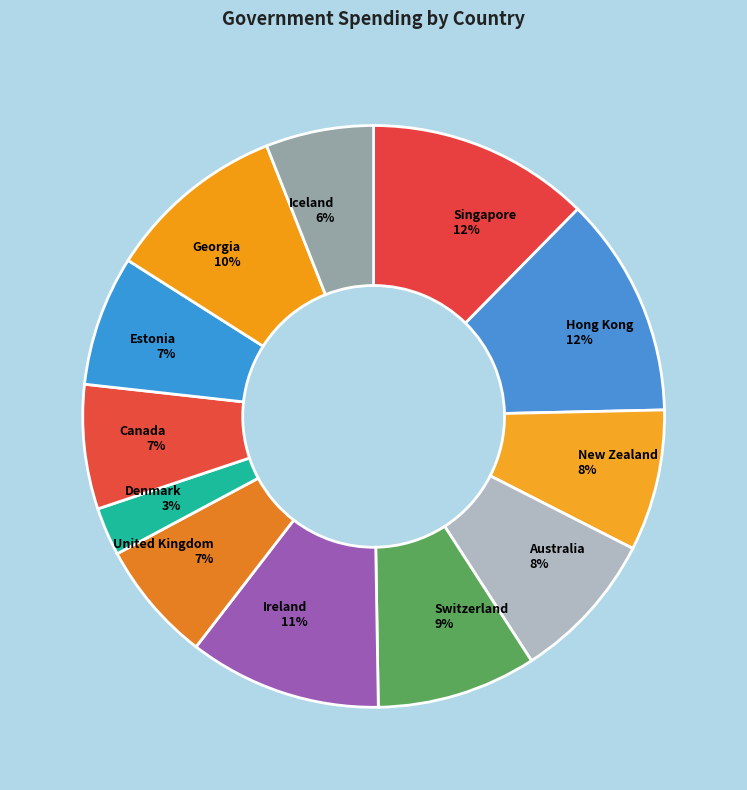

To the nearest percent, what is the difference between the Canada and Singapore slice percentages?

5%